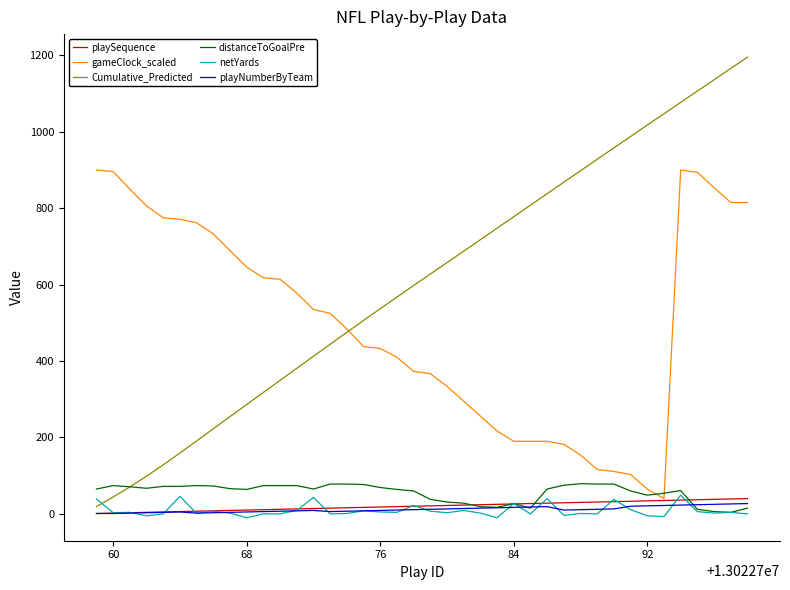

How many times do Cumulative_Predicted and netYards cross each other?

1